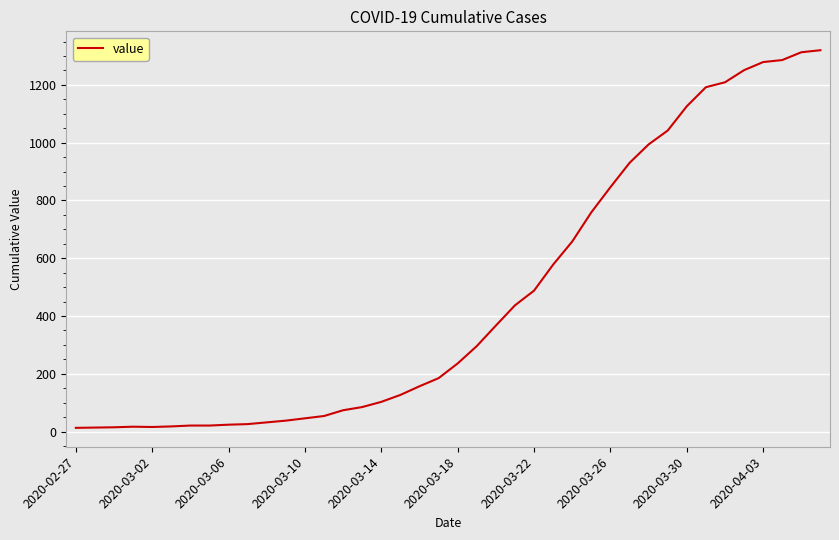

What is the greatest value displayed?

1320